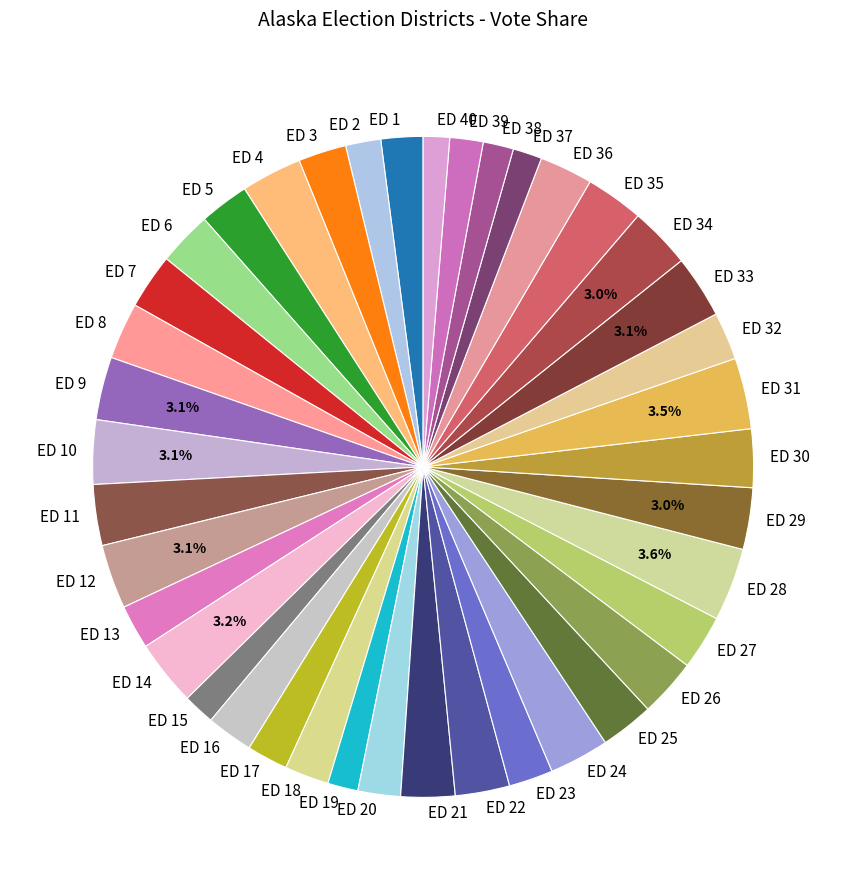

Count the number of slices in the pie.

40